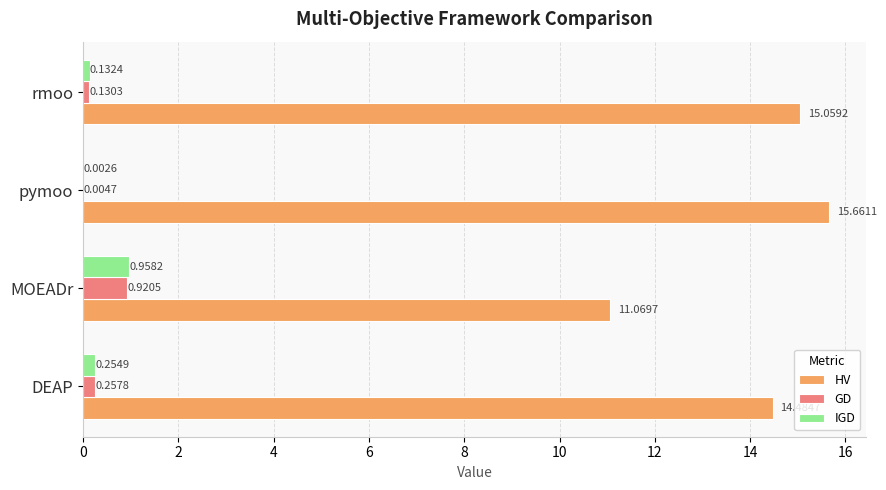

Where is IGD nearest to the value 0?

pymoo